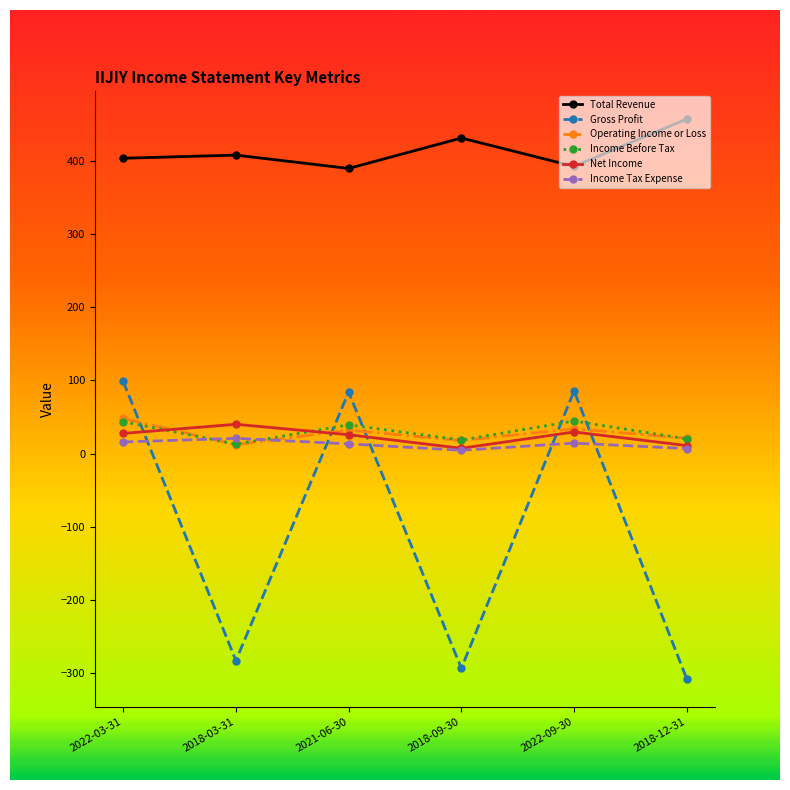

Where is the first local minimum for Operating Income or Loss?

2018-03-31